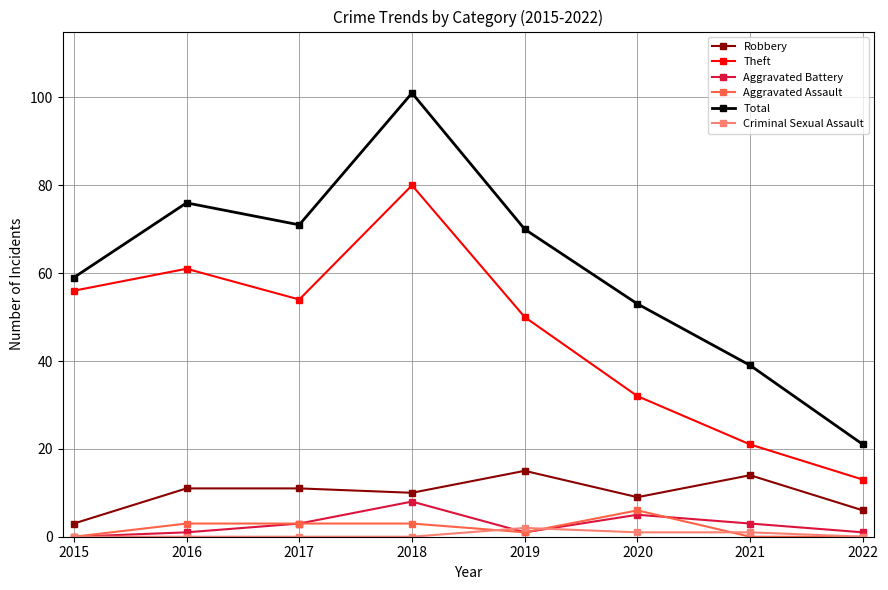

Reading left to right, extract all data points from this chart.

Robbery: 2015=3	2016=11	2017=11	2018=10	2019=15	2020=9	2021=14	2022=6
Theft: 2015=56	2016=61	2017=54	2018=80	2019=50	2020=32	2021=21	2022=13
Aggravated Battery: 2015=0	2016=1	2017=3	2018=8	2019=1	2020=5	2021=3	2022=1
Aggravated Assault: 2015=0	2016=3	2017=3	2018=3	2019=1	2020=6	2021=0	2022=0
Total: 2015=59	2016=76	2017=71	2018=101	2019=70	2020=53	2021=39	2022=21
Criminal Sexual Assault: 2015=0	2016=0	2017=0	2018=0	2019=2	2020=1	2021=1	2022=0